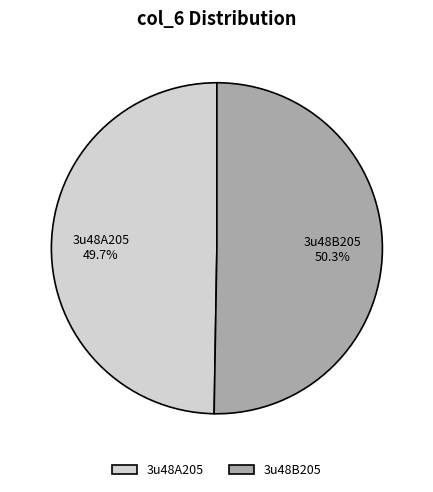

Is there any slice that represents more than half of the pie?

Yes